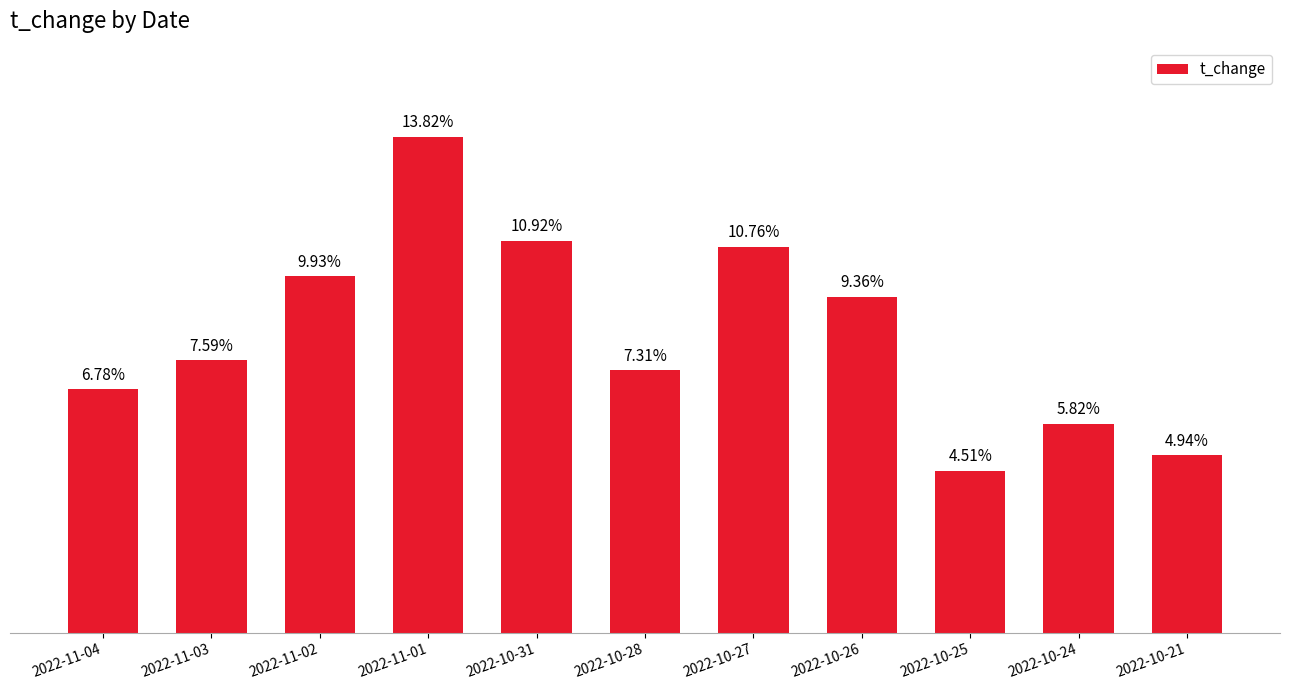

At which category does the chart reach its peak across all series?

2022-11-01